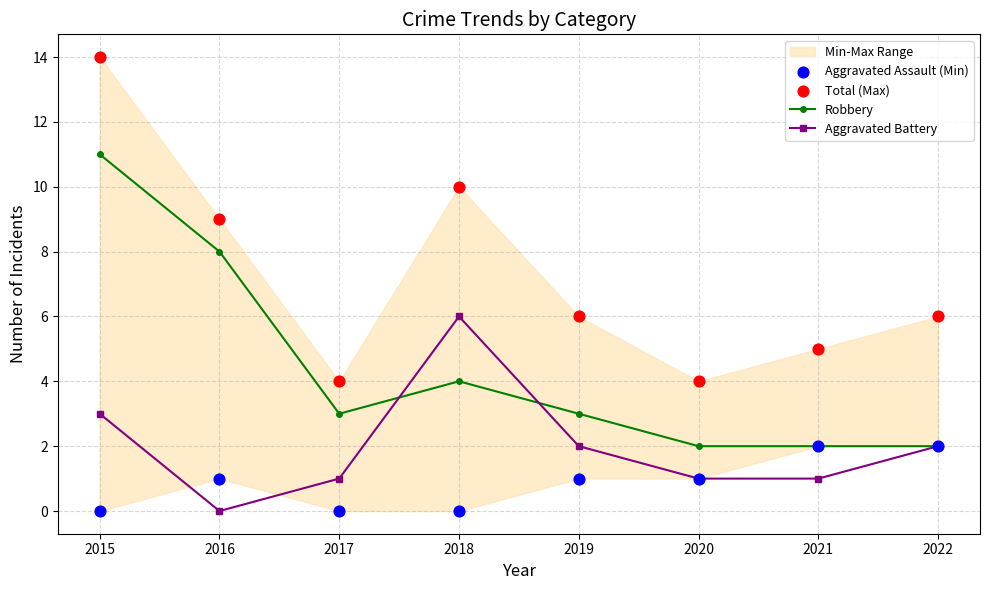

Which series reaches the maximum Y coordinate?

Total (Max)